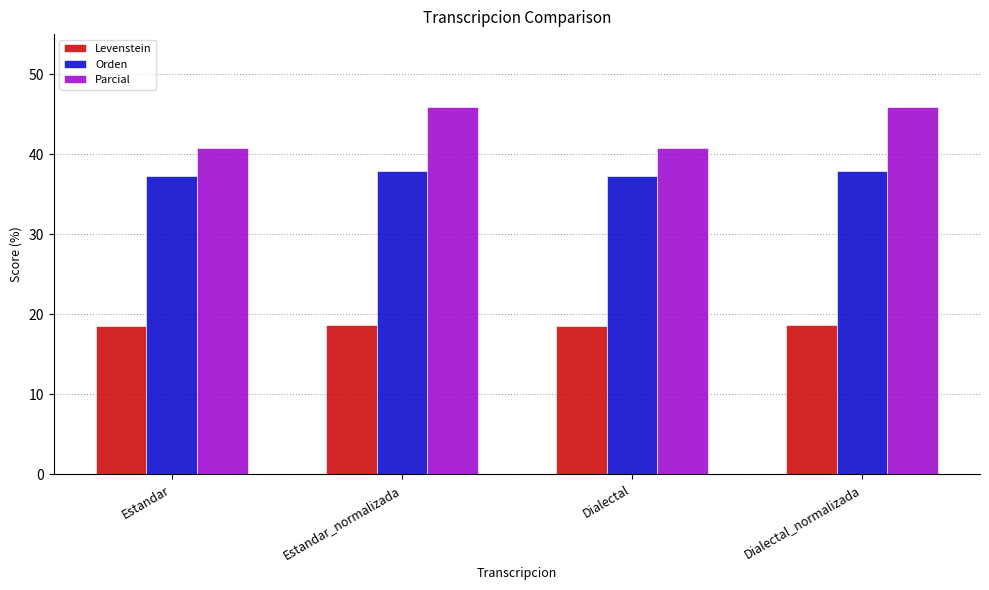

How many groups of bars are there?

4